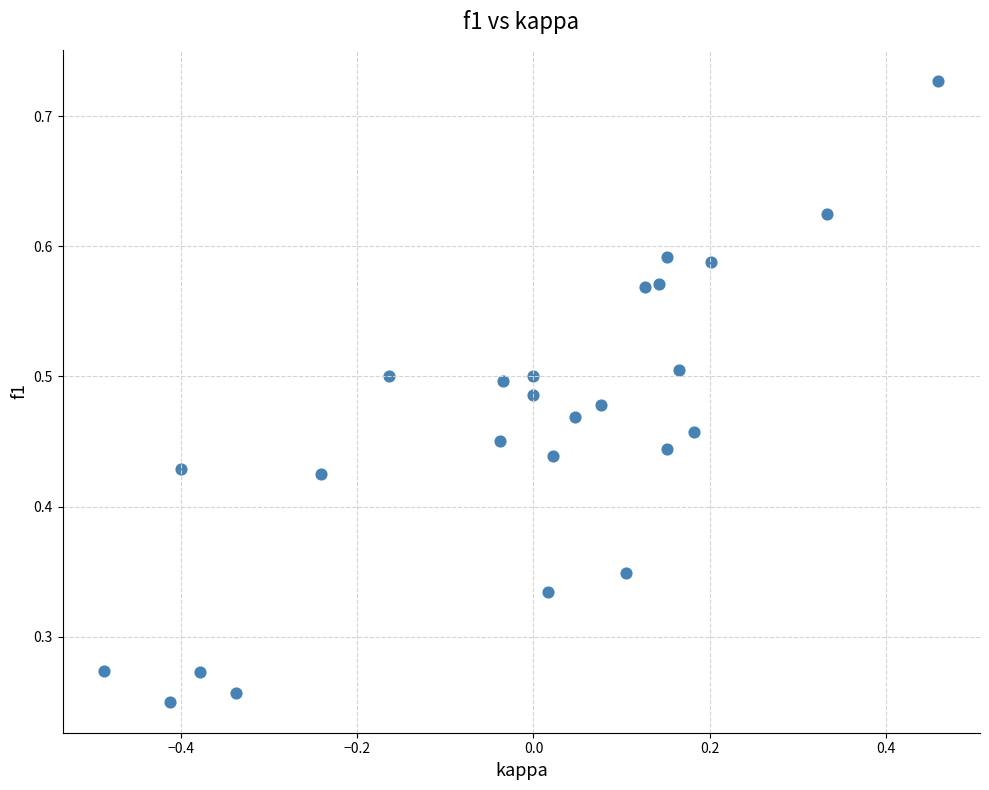

What is the range of X values (max minus min)?

0.9